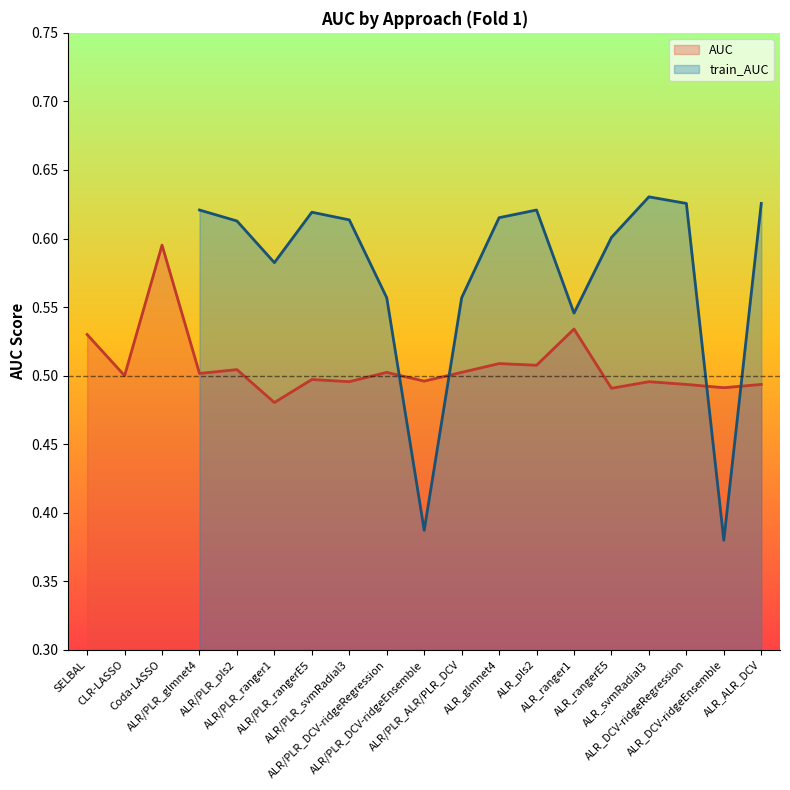

What is the label of the 8th point from the right?

ALR_glmnet4